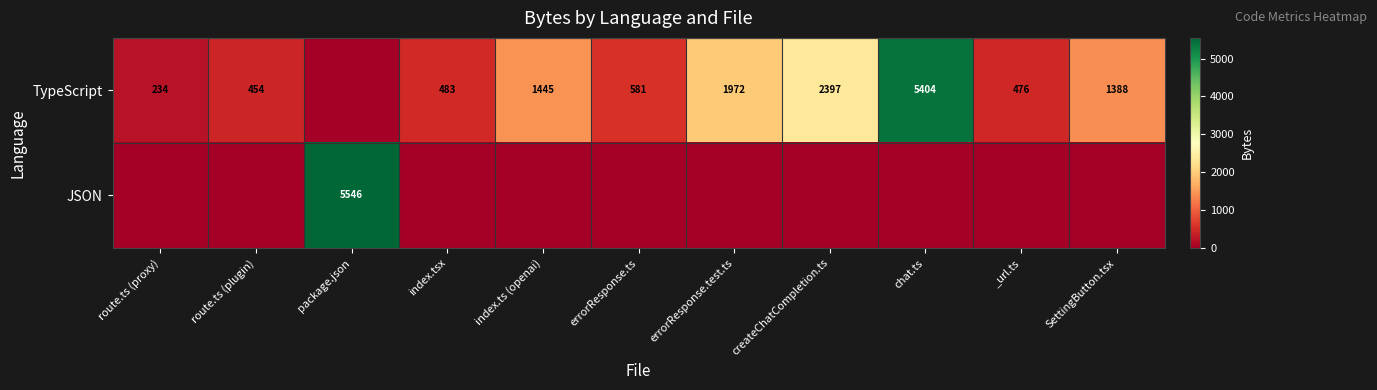

Is it true that TypeScript equals 134 at _url.ts?

False